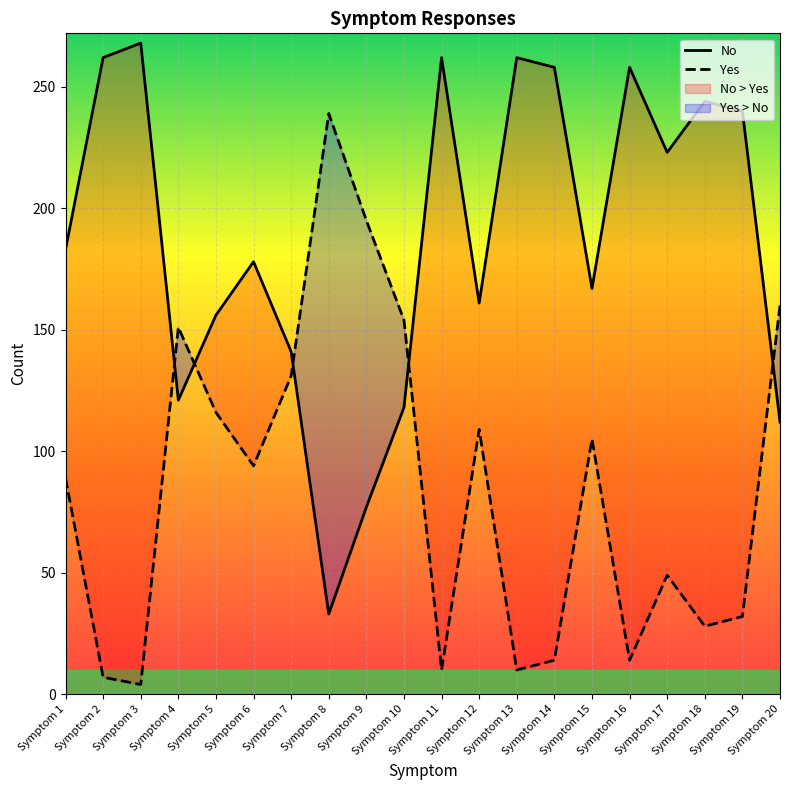

Rank the series by their average value, from highest to lowest.

No, Yes